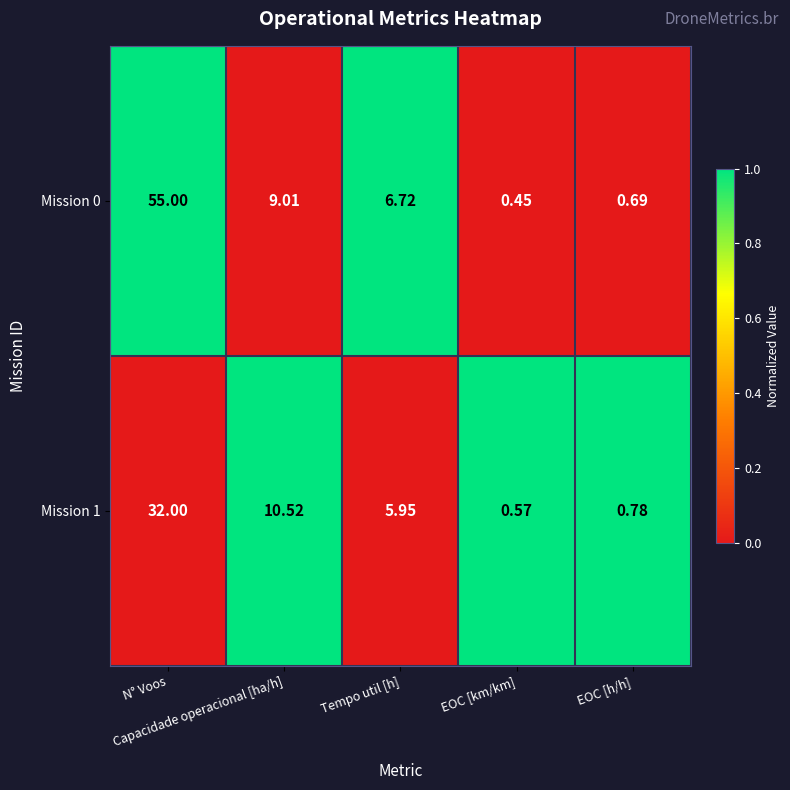

Which series has the largest total across all categories?

Mission 0